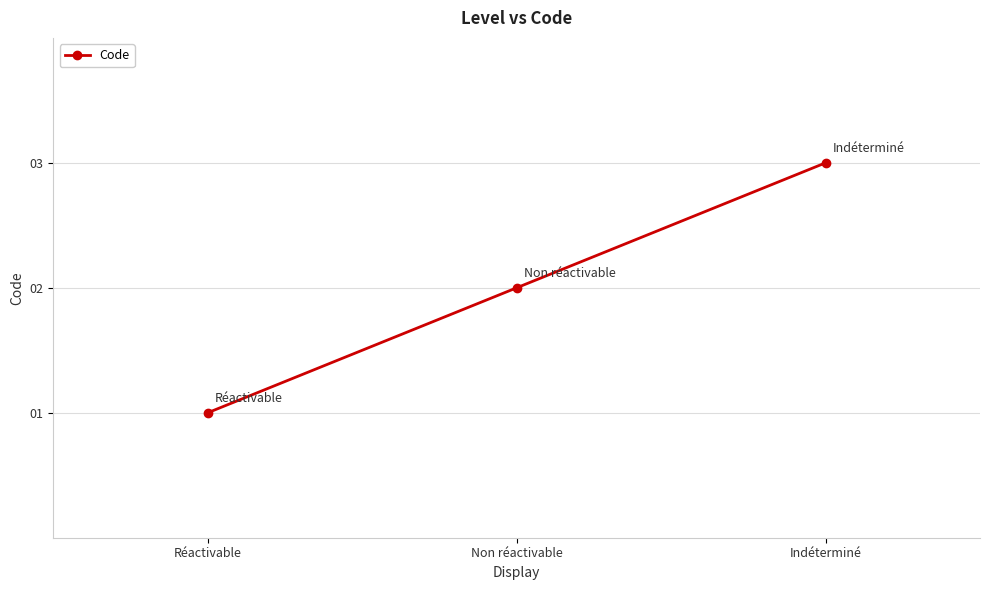

Is it true that the value at Réactivable is 2?

False